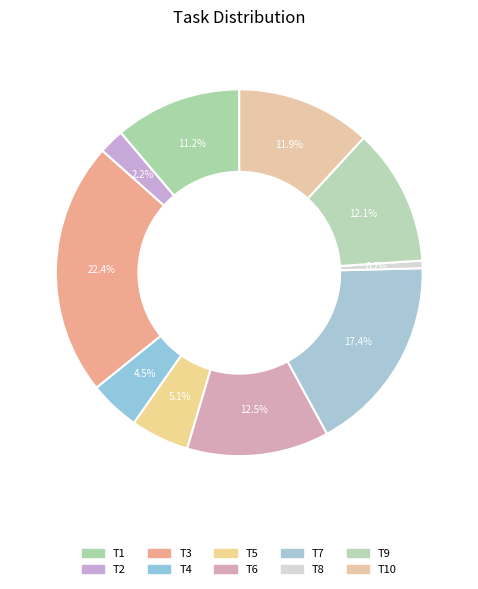

What is the smallest slice in the pie chart?

T8